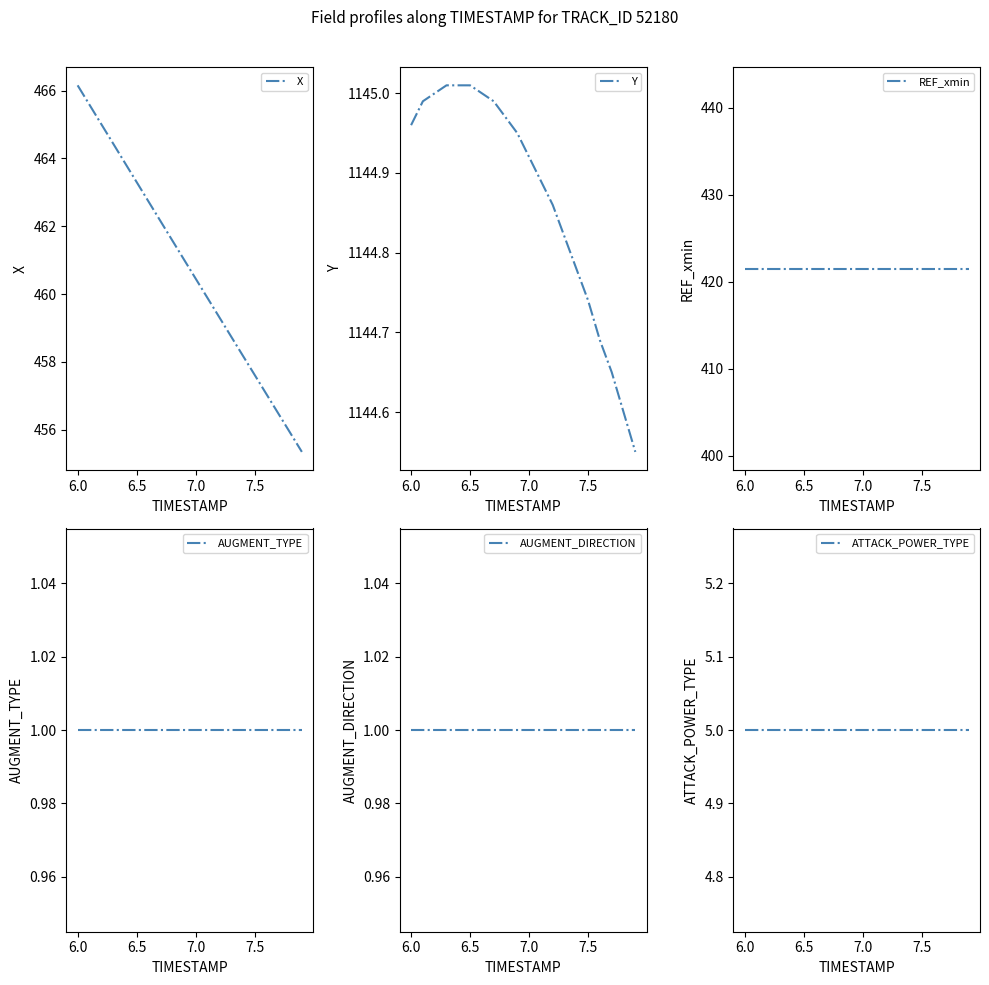

Reading left to right, what are all the values shown in this chart?

X: 466.2	465.6	465.0	464.4	463.9	463.3	462.7	462.2	461.6	461.0	460.5	459.9	459.3	458.8	458.2	457.6	457.0	456.5	455.9	455.3
Y: 1145.0	1145.0	1145.0	1145.0	1145.0	1145.0	1145.0	1145.0	1145.0	1145.0	1144.9	1144.9	1144.9	1144.8	1144.8	1144.7	1144.7	1144.7	1144.6	1144.5
REF_xmin: 421.5	421.5	421.5	421.5	421.5	421.5	421.5	421.5	421.5	421.5	421.5	421.5	421.5	421.5	421.5	421.5	421.5	421.5	421.5	421.5
AUGMENT_TYPE: 1.0	1.0	1.0	1.0	1.0	1.0	1.0	1.0	1.0	1.0	1.0	1.0	1.0	1.0	1.0	1.0	1.0	1.0	1.0	1.0
AUGMENT_DIRECTION: 1.0	1.0	1.0	1.0	1.0	1.0	1.0	1.0	1.0	1.0	1.0	1.0	1.0	1.0	1.0	1.0	1.0	1.0	1.0	1.0
ATTACK_POWER_TYPE: 5.0	5.0	5.0	5.0	5.0	5.0	5.0	5.0	5.0	5.0	5.0	5.0	5.0	5.0	5.0	5.0	5.0	5.0	5.0	5.0